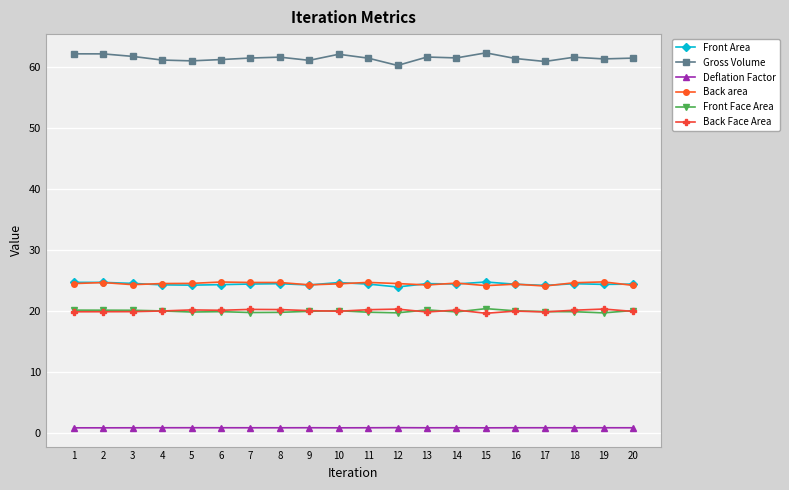

What is the maximum value shown in the chart?

62.2